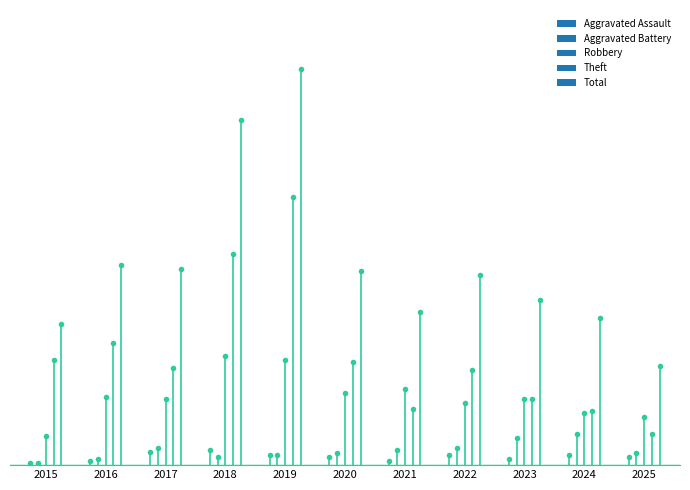

Which label corresponds to the largest value in the chart?

2019